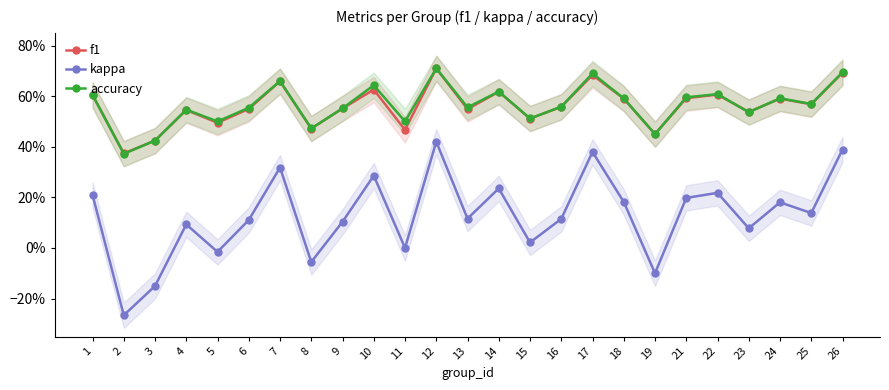

How many lines are shown in the chart?

3